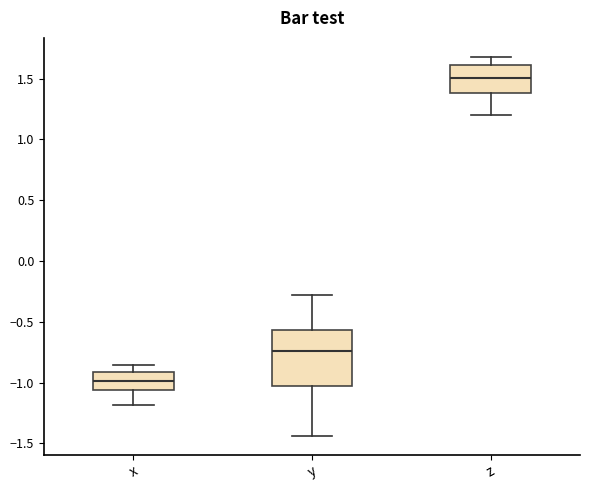

Which box is the tallest, from its lower edge to its upper edge?

y